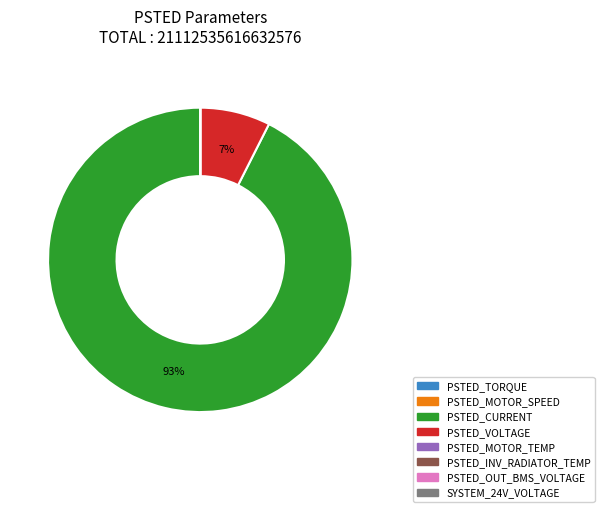

True or false: PSTED_VOLTAGE accounts for 7% of the total.

True